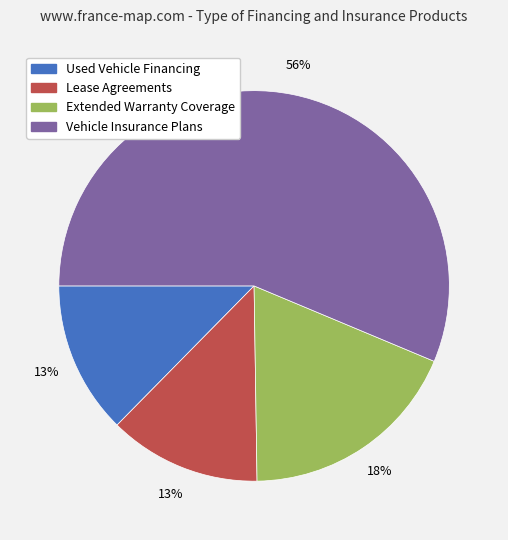

To the nearest percent, what is the difference between the Vehicle Insurance Plans and Extended Warranty Coverage slice percentages?

38%